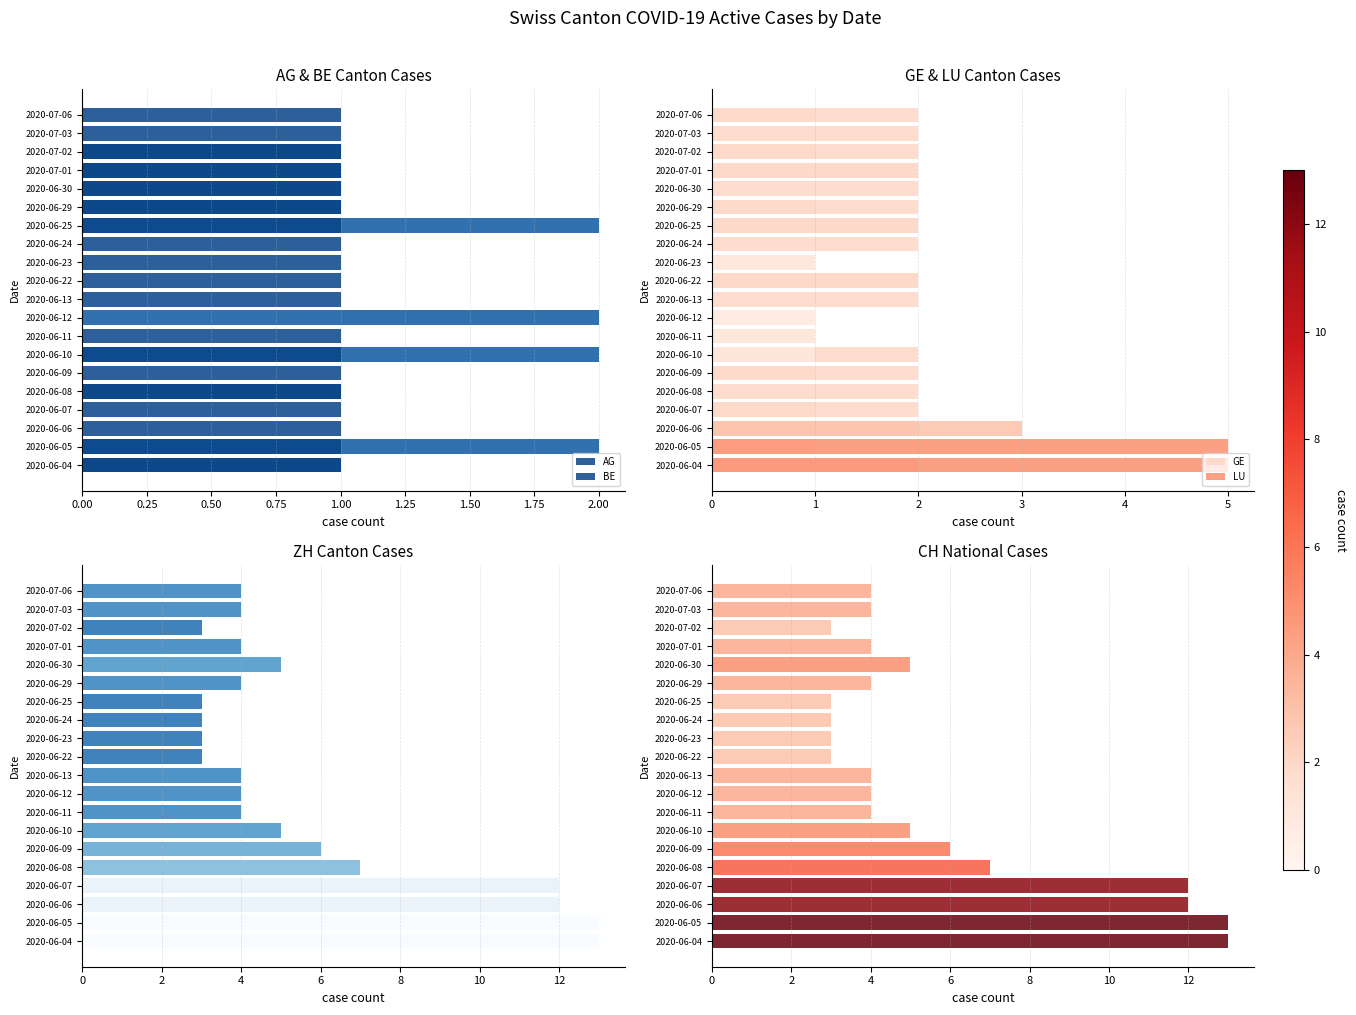

What is the total value across all series at 2020-07-01?

14